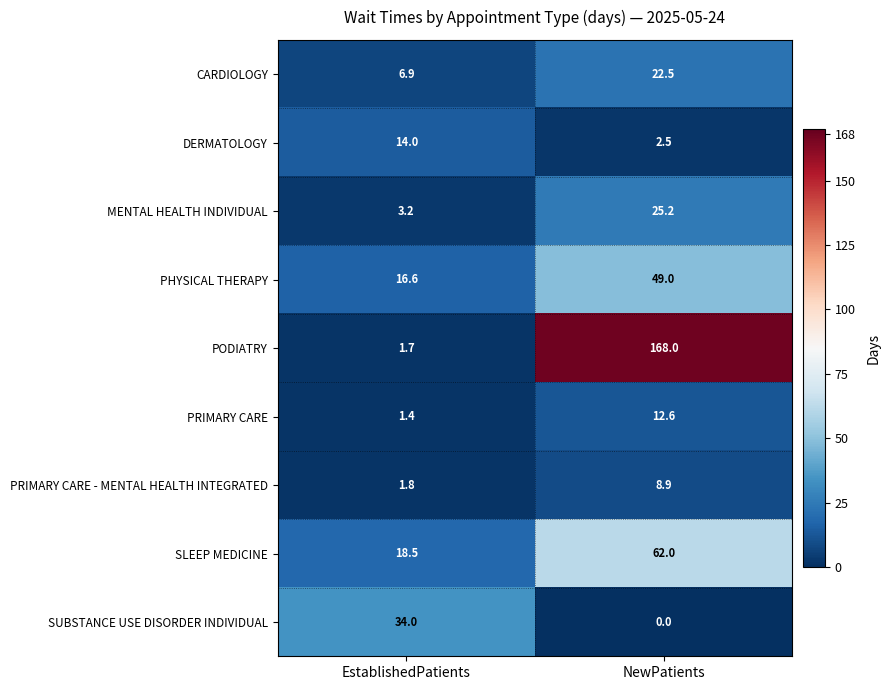

The PRIMARY CARE series shows 18.5 at NewPatients. True or false?

False